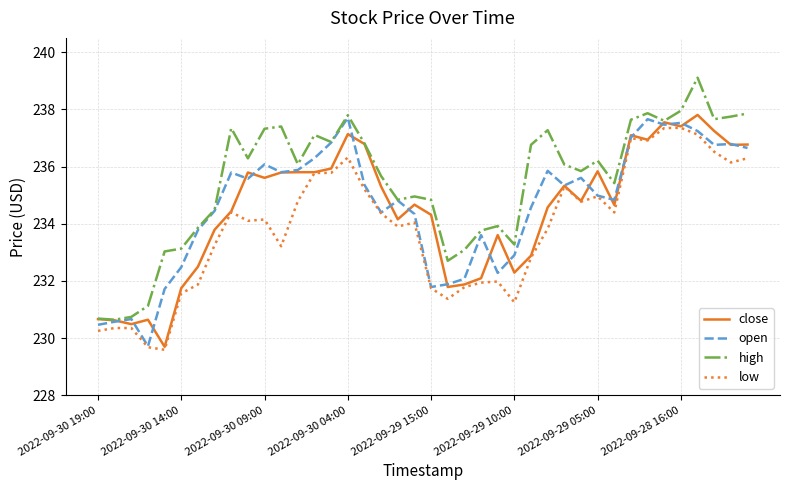

Which series has the largest total across all categories?

high